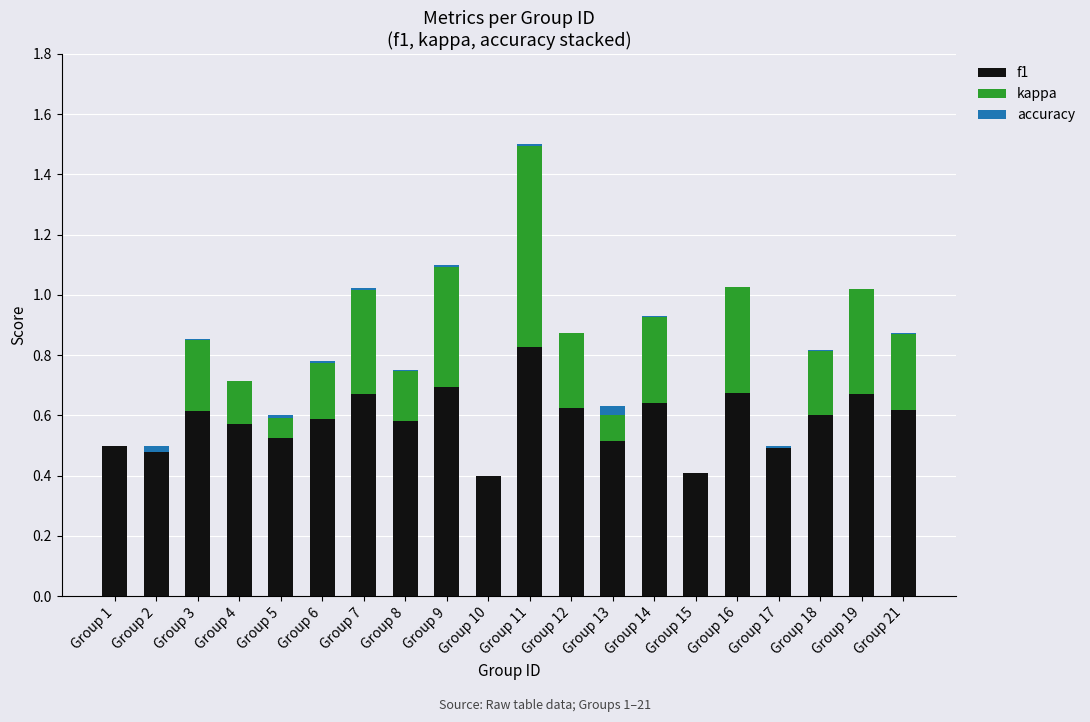

Are the bars horizontal?

No